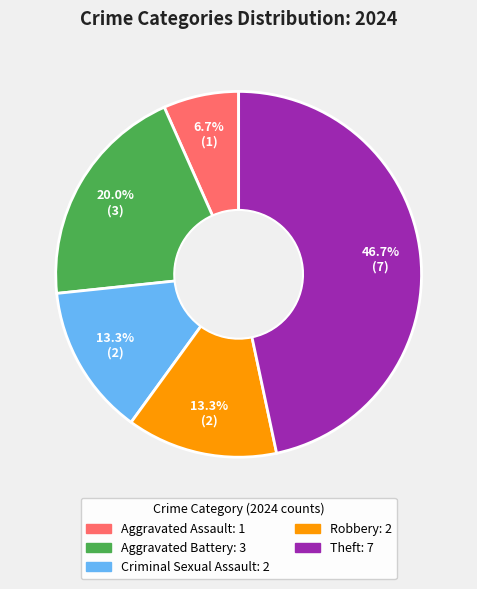

The Criminal Sexual Assault slice represents 13% of the pie. True or false?

True